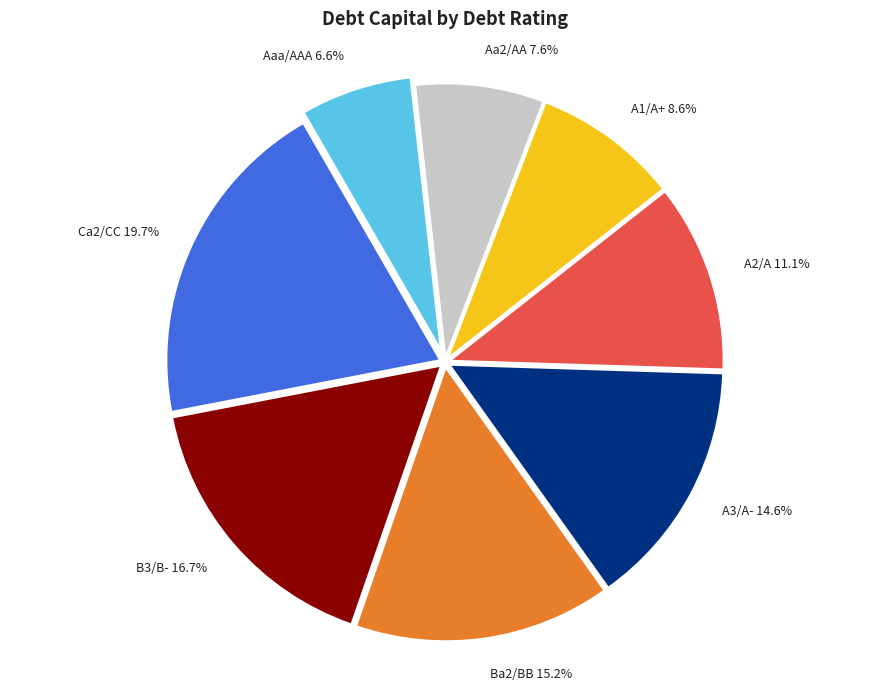

Between Ca2/CC and Aa2/AA, which is larger?

Ca2/CC